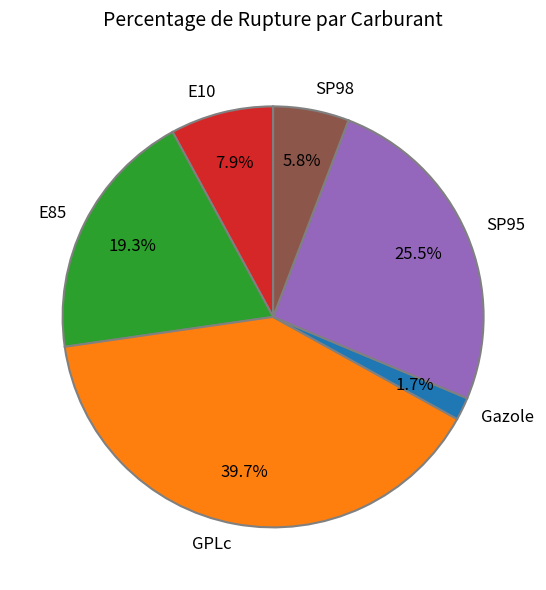

Count the number of slices in the pie.

6